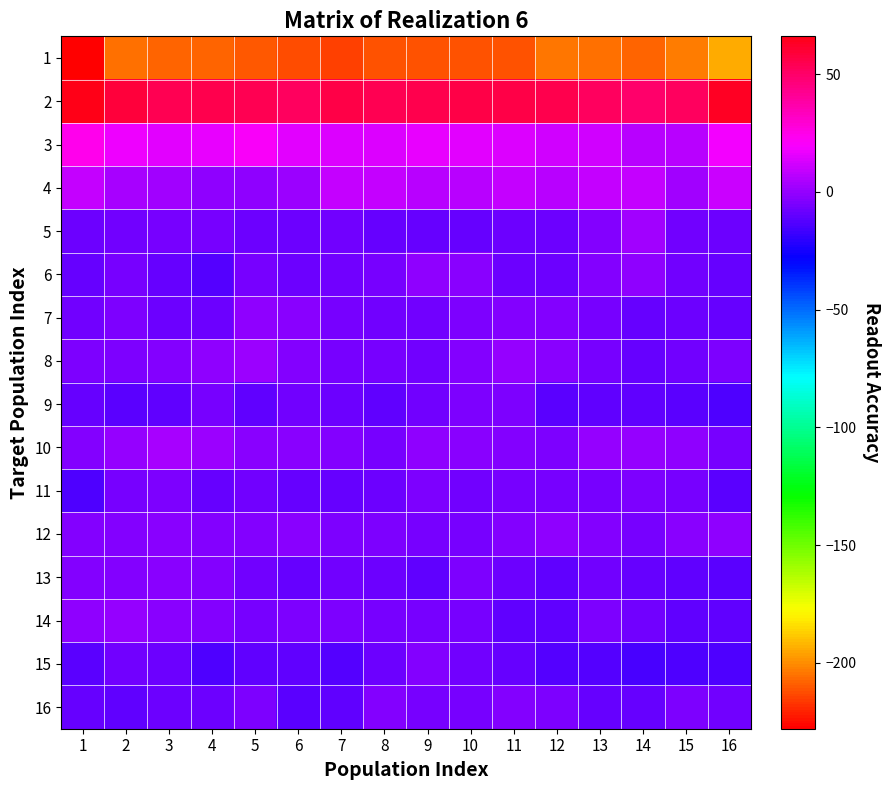

Rank the series by their maximum value, from highest to lowest.

2, 3, 4, 10, 5, 8, 14, 12, 7, 6, 13, 16, 15, 9, 11, 1